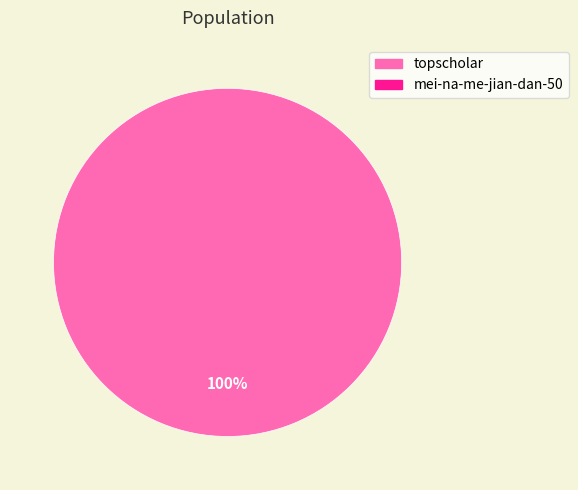

Is there a majority slice in this chart?

Yes